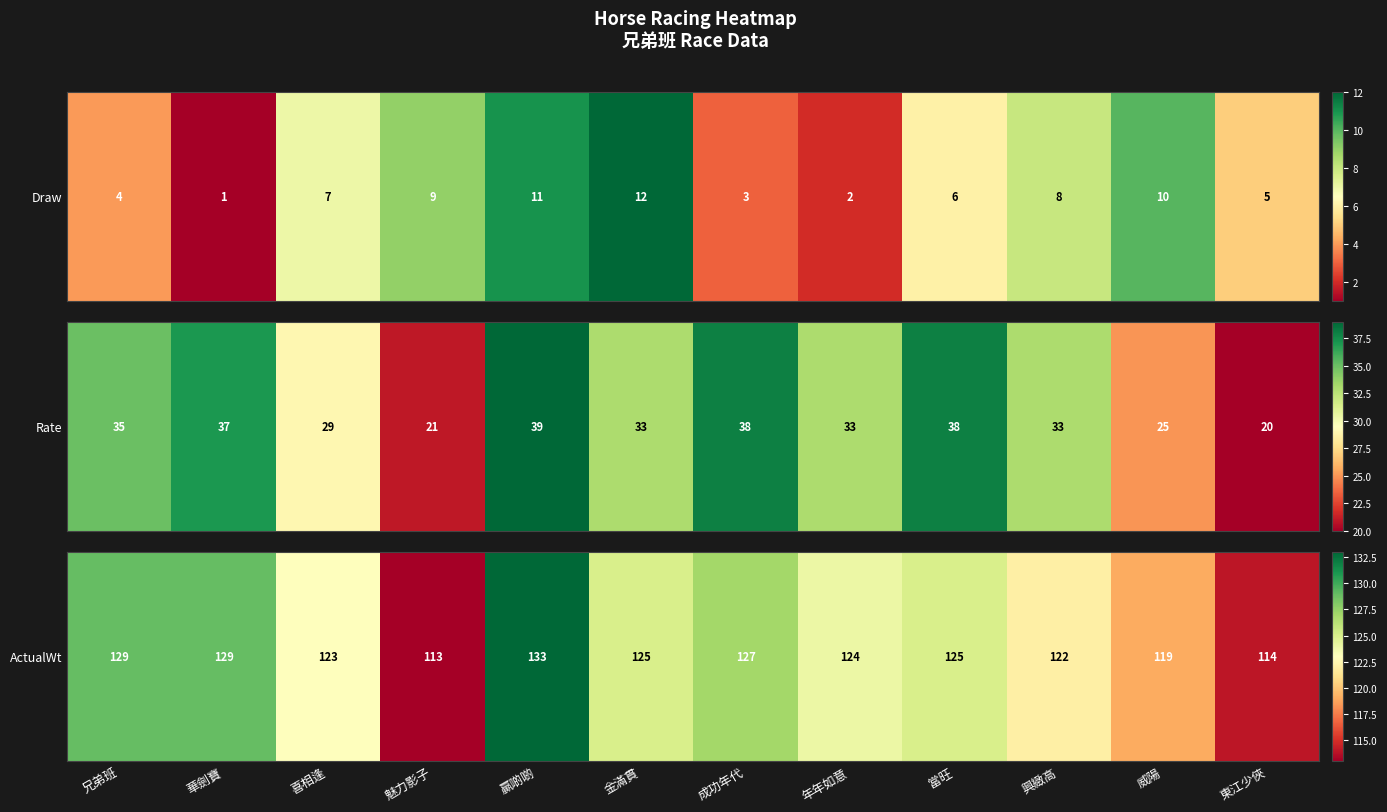

What is the greatest value displayed?

133